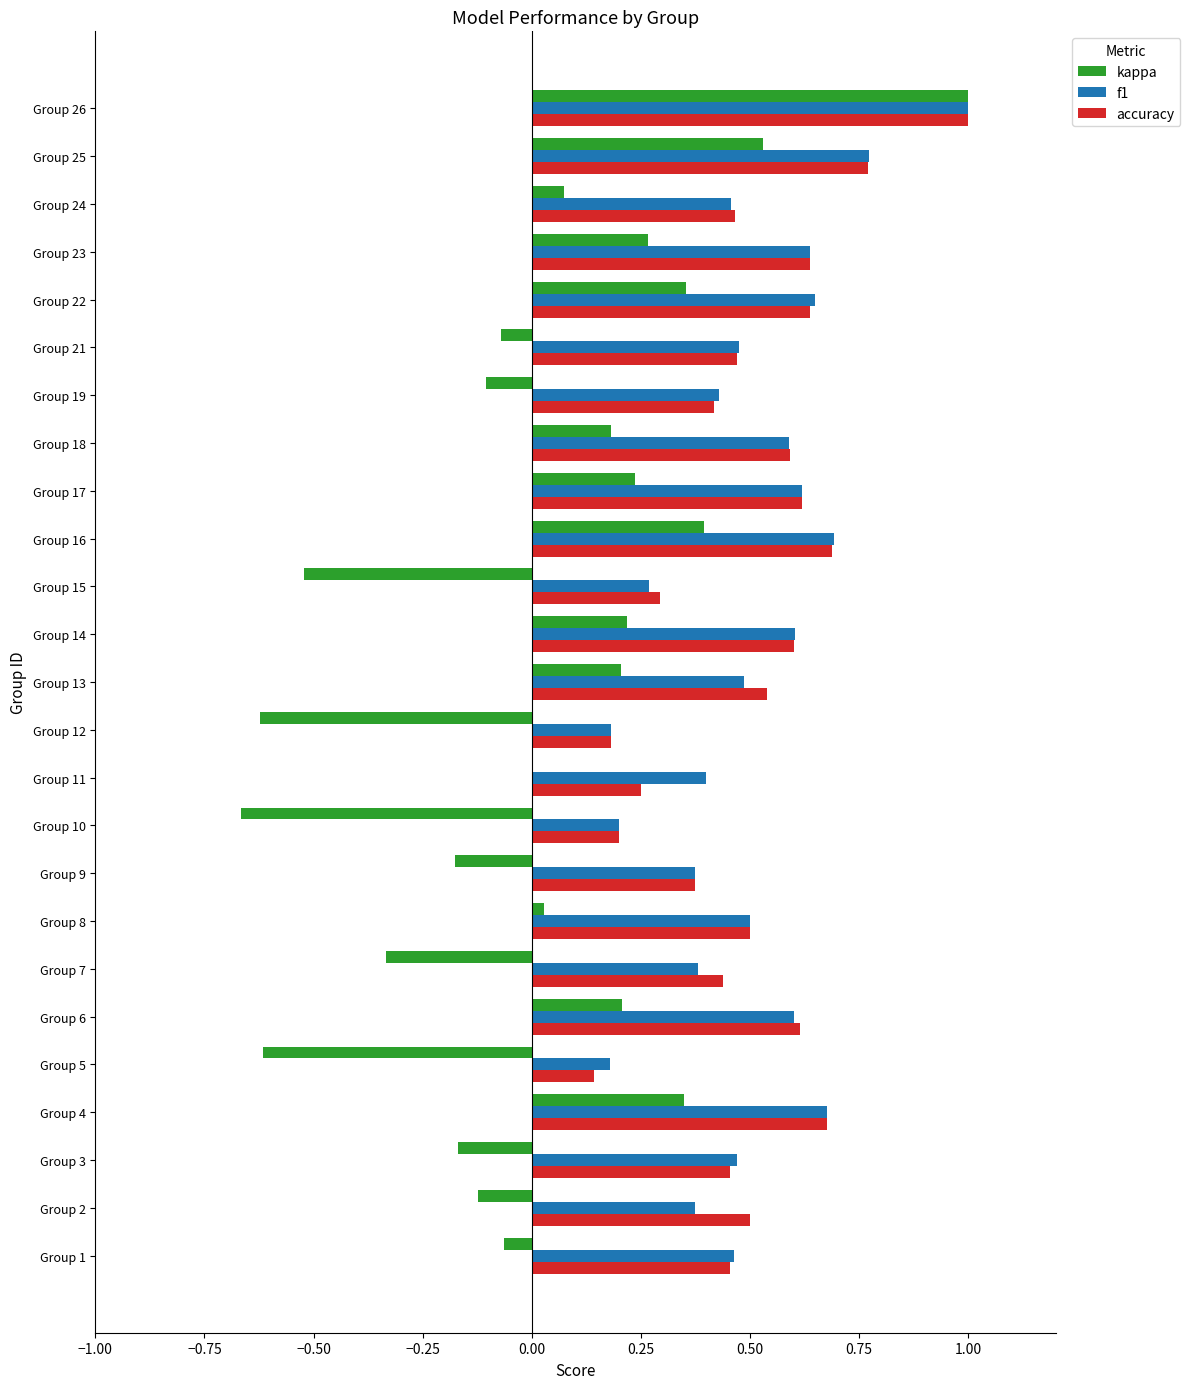

What is the sum of the f1 values at Group 4 and Group 19?

1.1